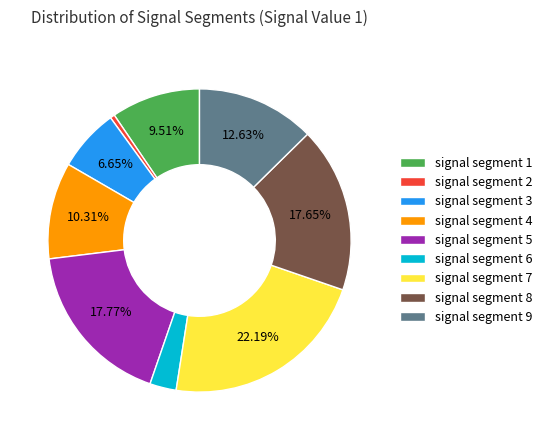

The signal segment 2 slice represents 6% of the pie. True or false?

False